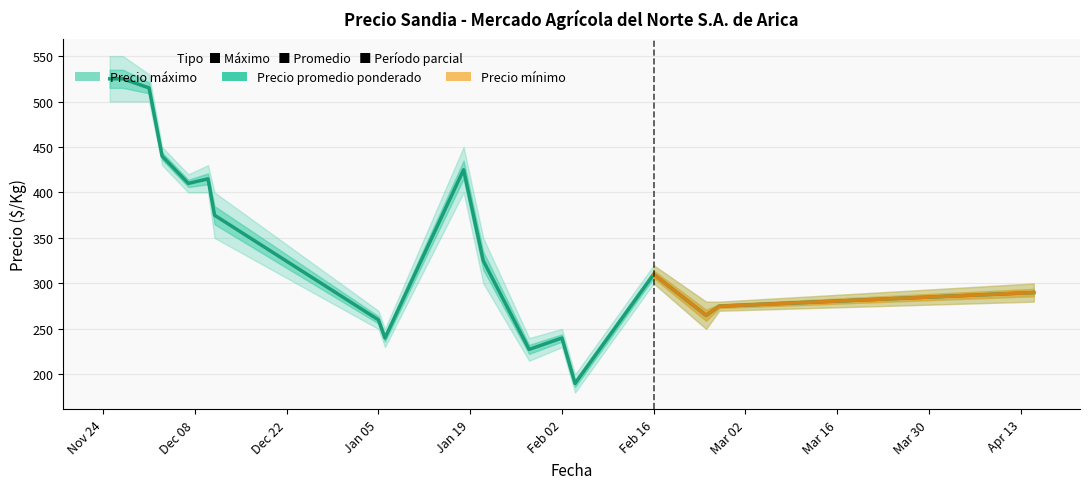

What is the change in value from Jan 19 to Mar 16?

-170.0